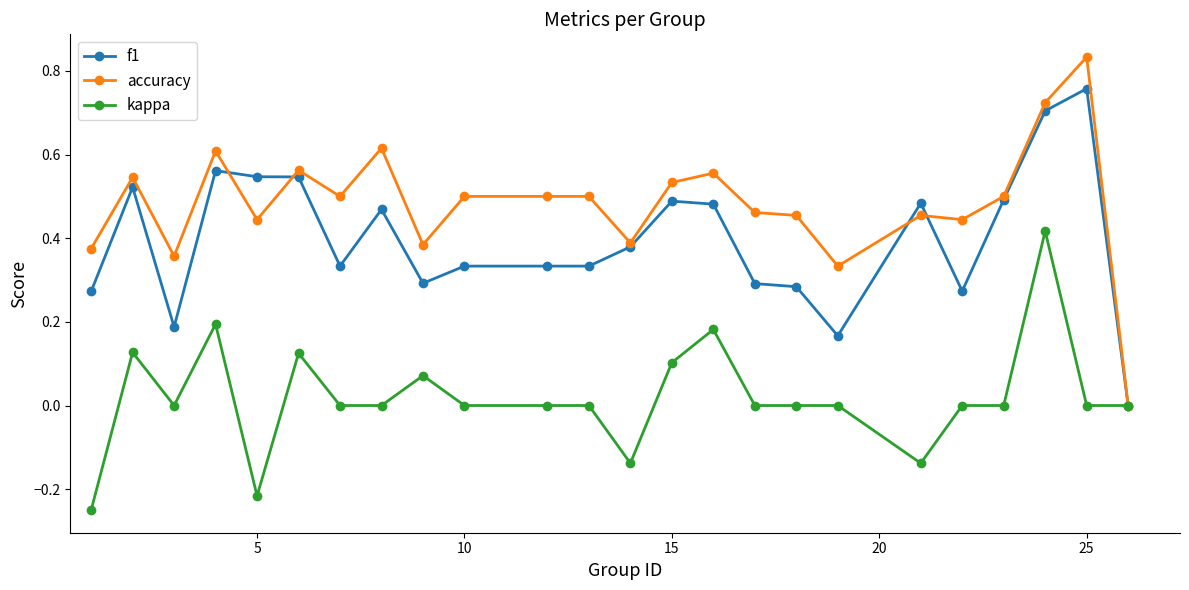

True or false: accuracy has more than 0 interior local peaks.

True